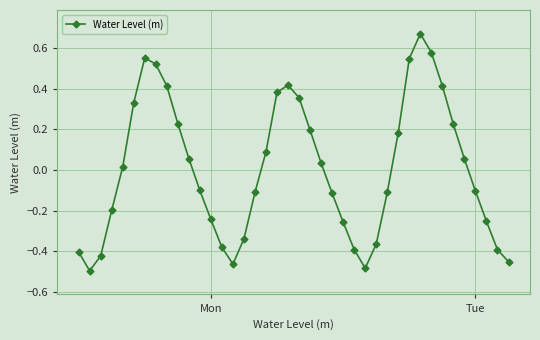

How many data points does each series have?

40